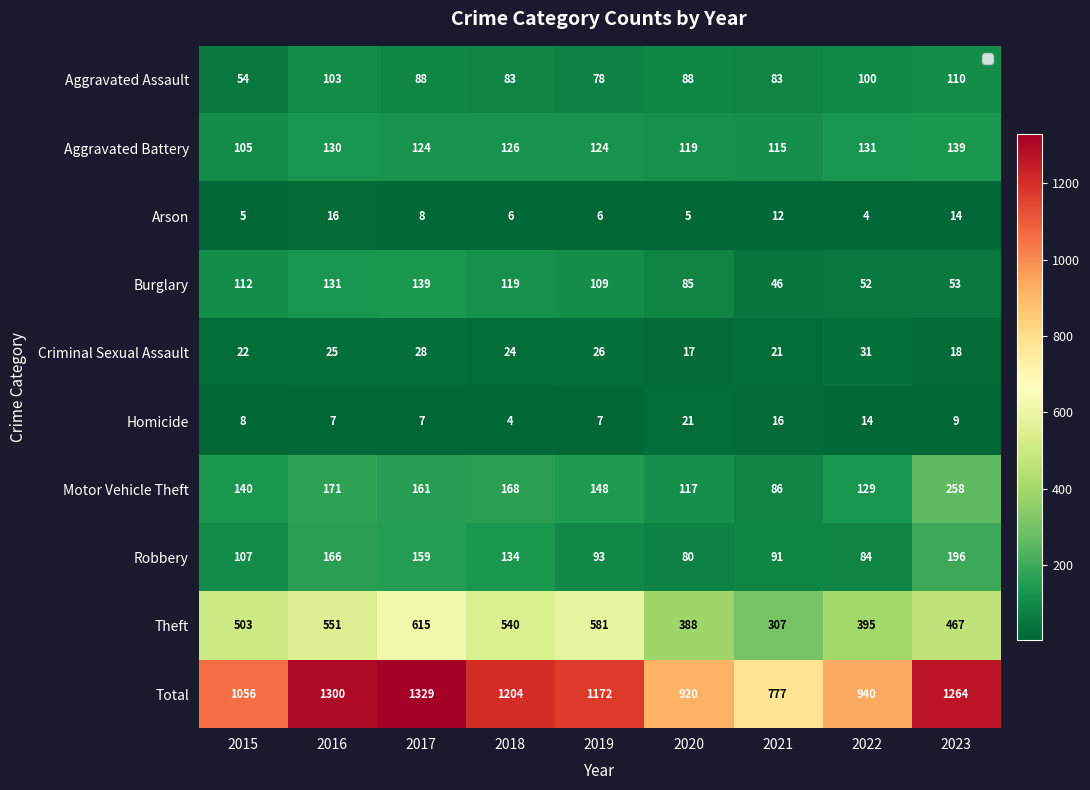

At how many categories does at least one series exceed 525?

9